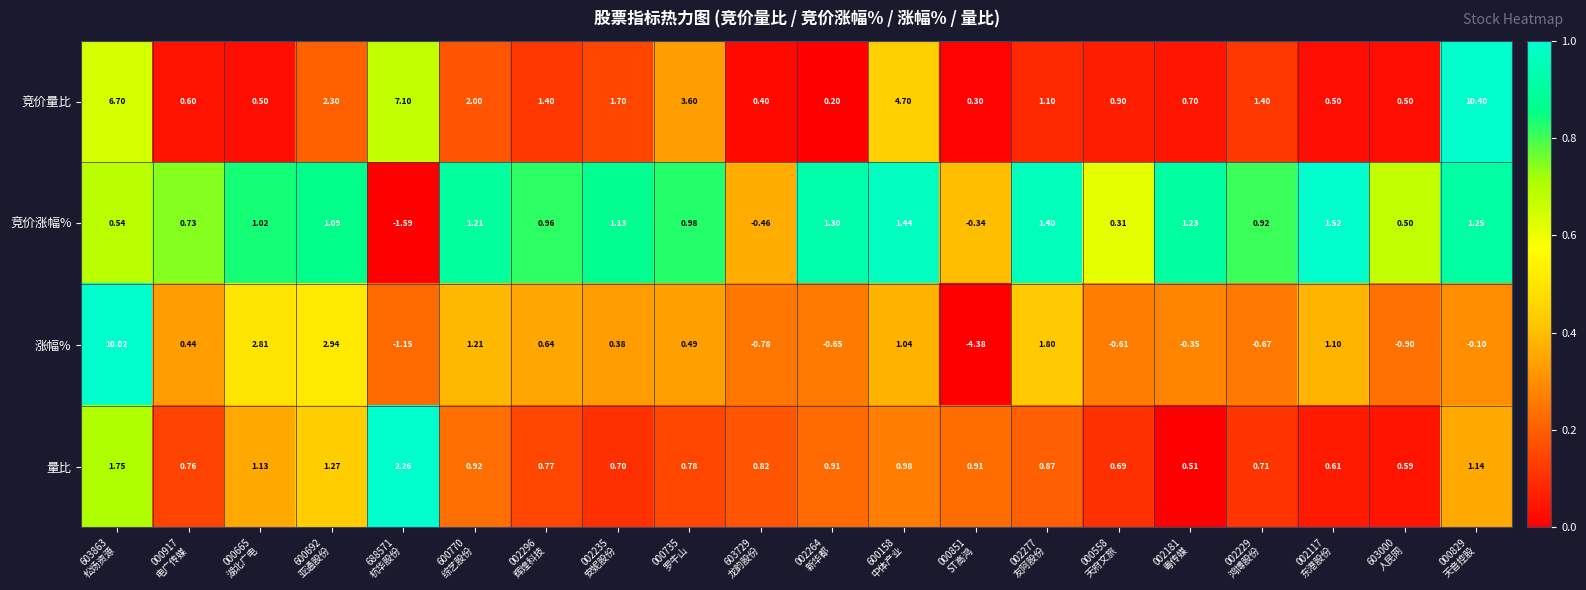

Which series has the largest total across all categories?

竞价量比